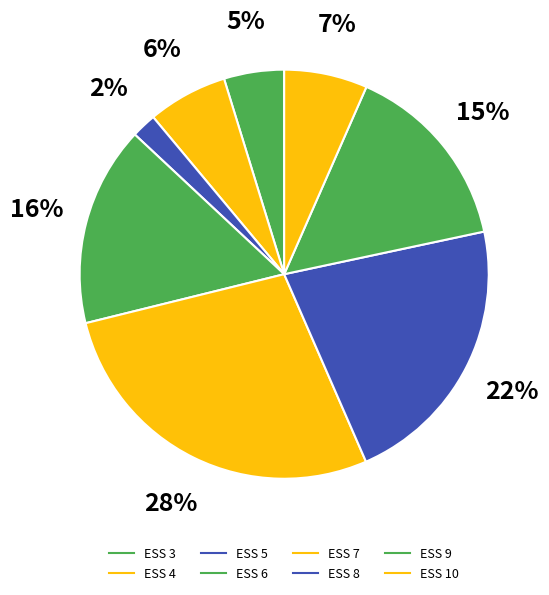

How many slices are in this pie chart?

8